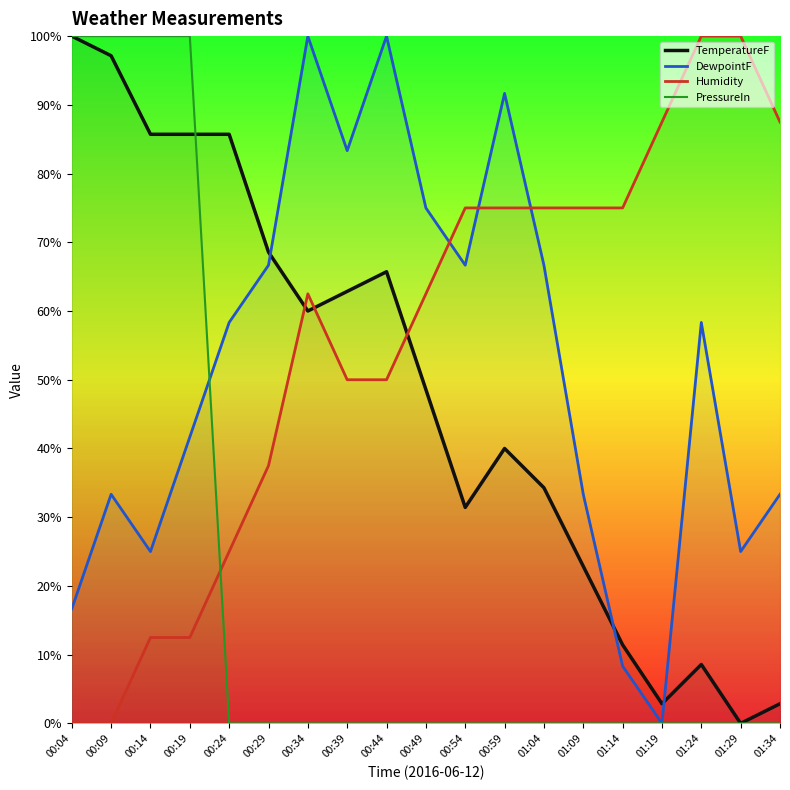

Is this an area chart (filled region under the line)?

No